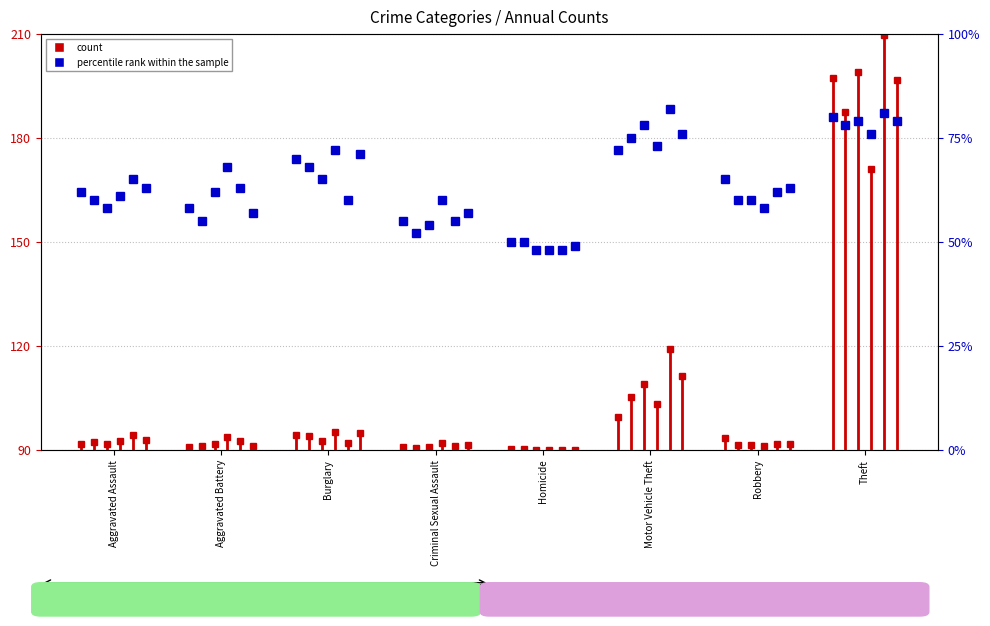

Rank the categories by value from highest to lowest.

Theft, Motor Vehicle Theft, Burglary, Robbery, Aggravated Assault, Aggravated Battery, Criminal Sexual Assault, Homicide